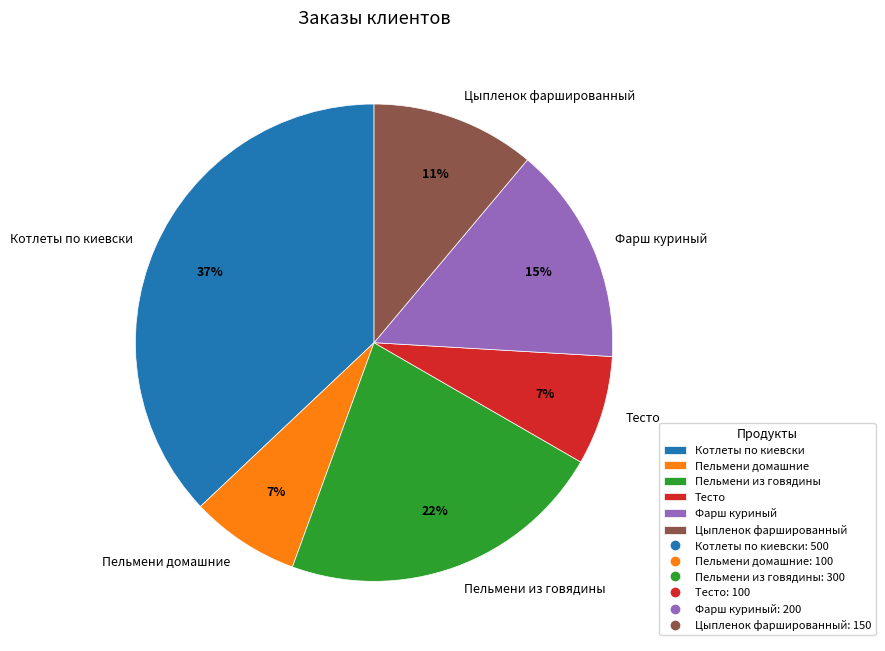

Count the number of slices in the pie.

6